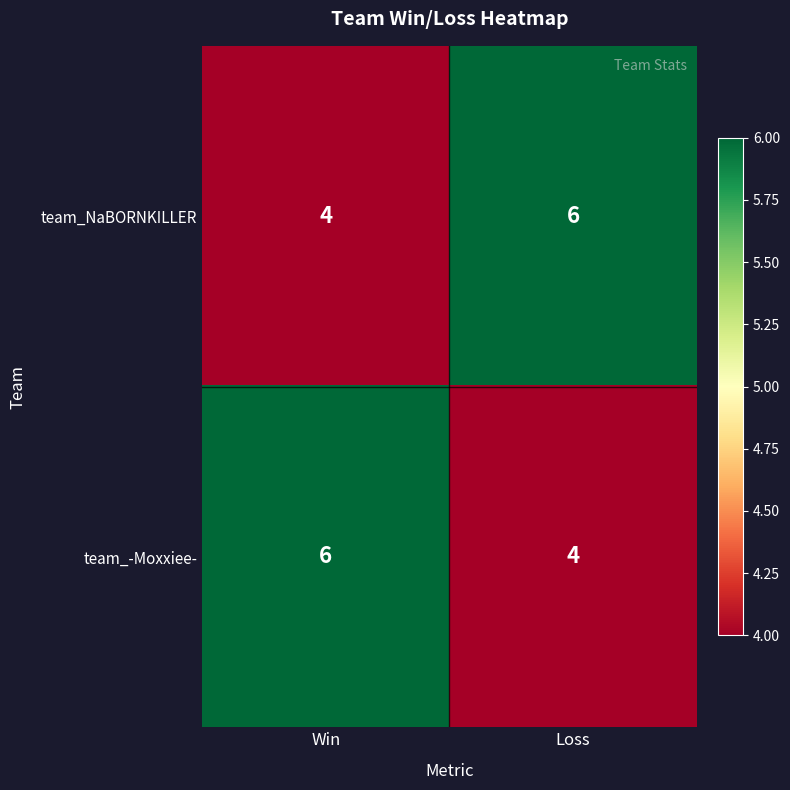

What value does the team_NaBORNKILLER series have at Win?

4